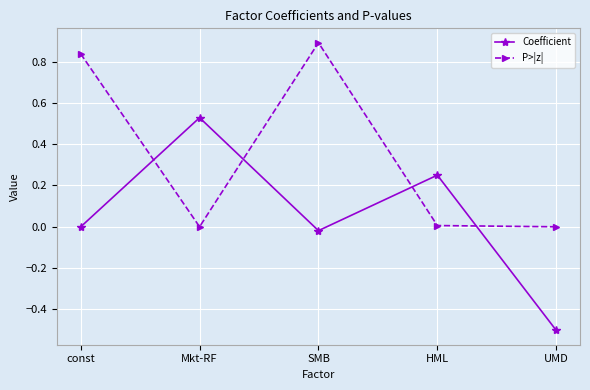

Is it true that Coefficient equals -0.7 at UMD?

False